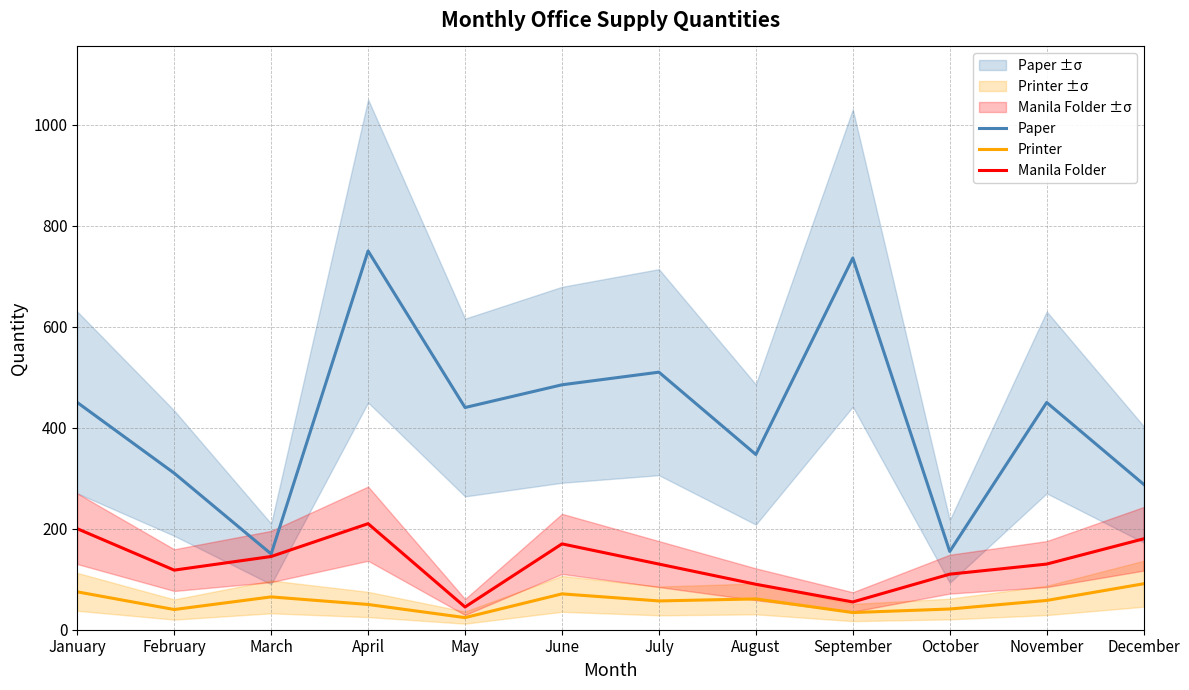

How many values in the Manila Folder series are below 130?

5